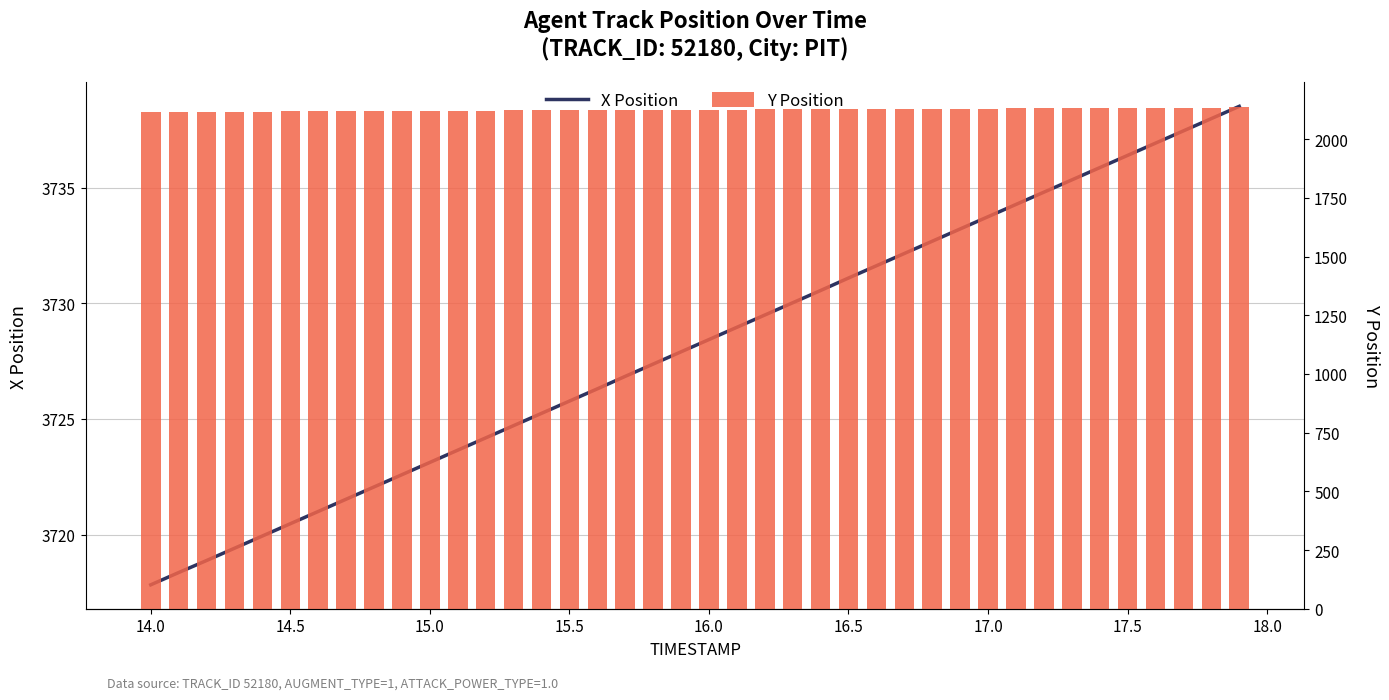

What are all the series names shown in the legend?

X Position, Y Position